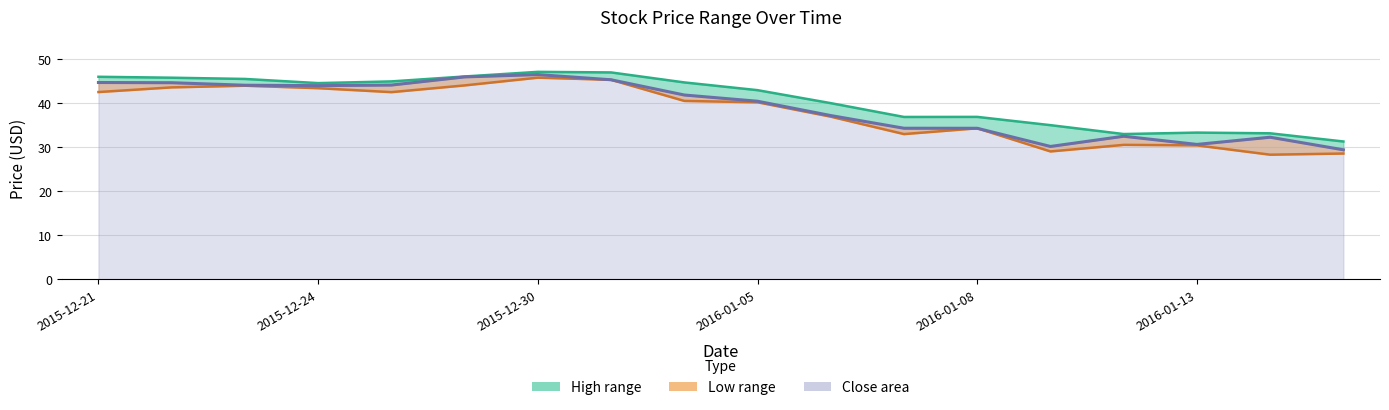

Which category has the lowest value across all series?

16